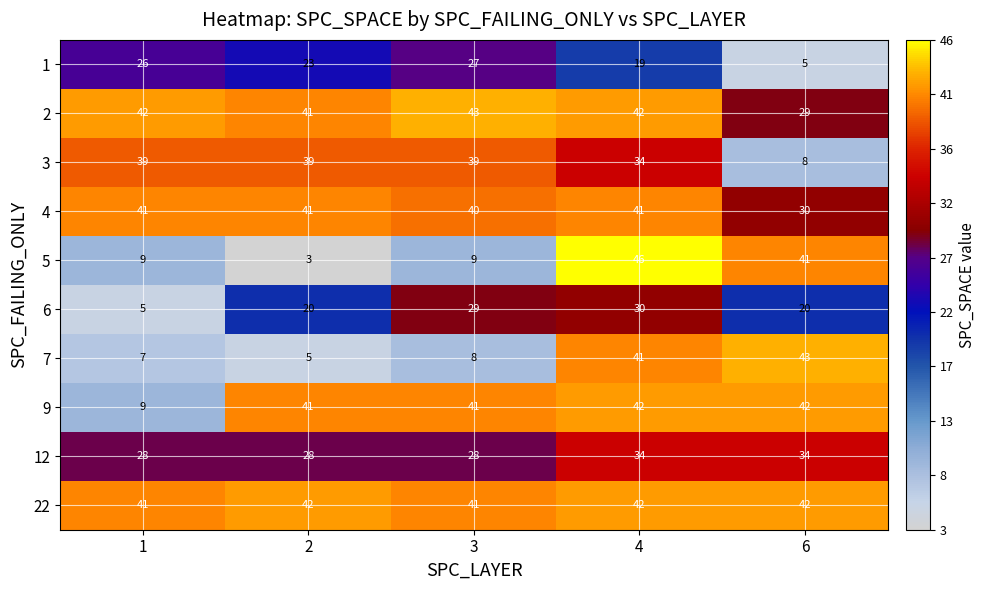

What is the maximum value for 22?

42